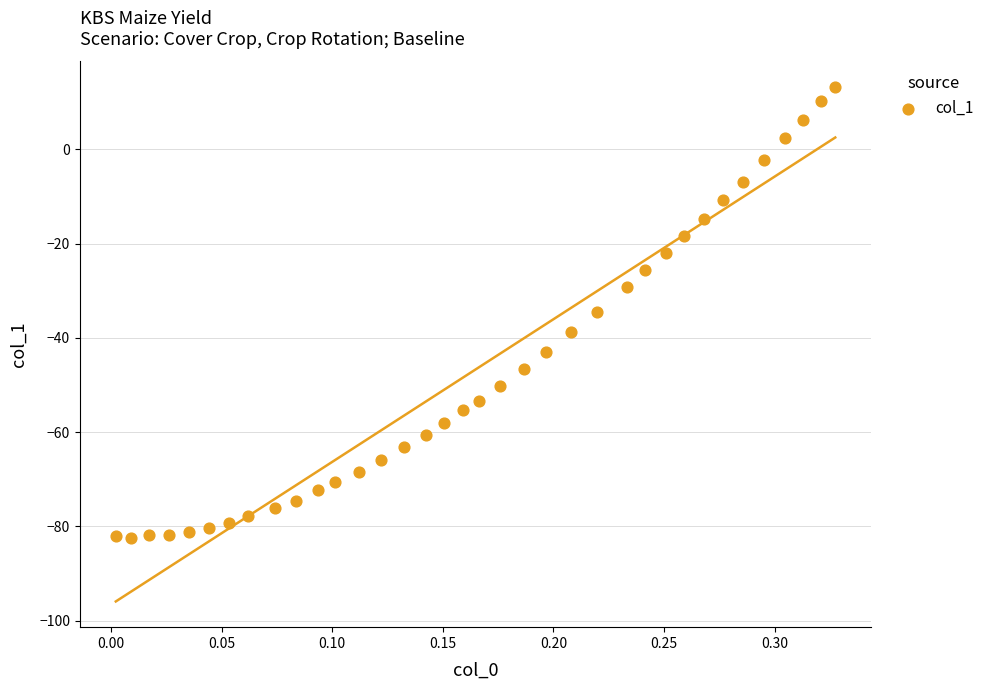

What is the range of X values (max minus min)?

0.3